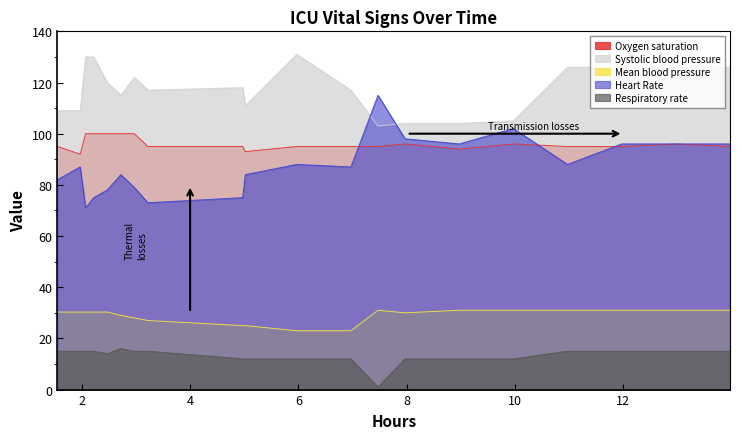

True or false: Respiratory rate and Oxygen saturation cross at least once.

False